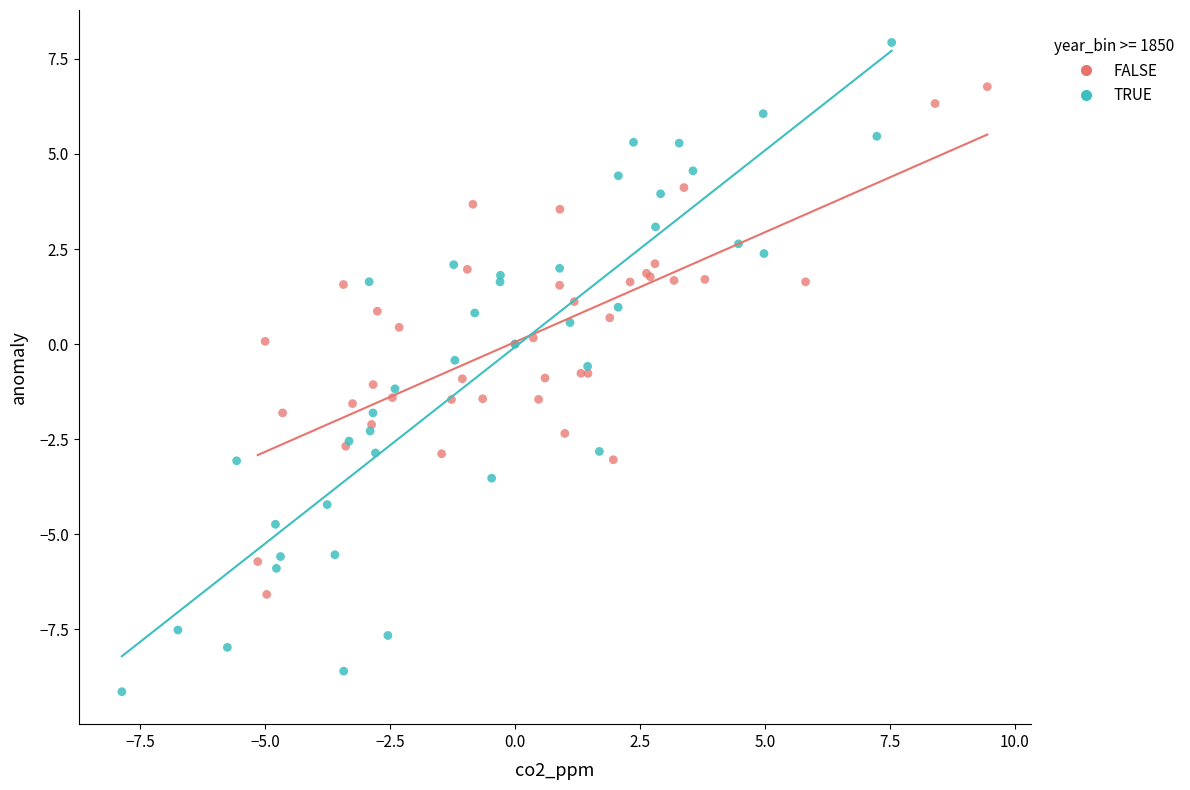

Which series reaches the minimum Y coordinate?

TRUE